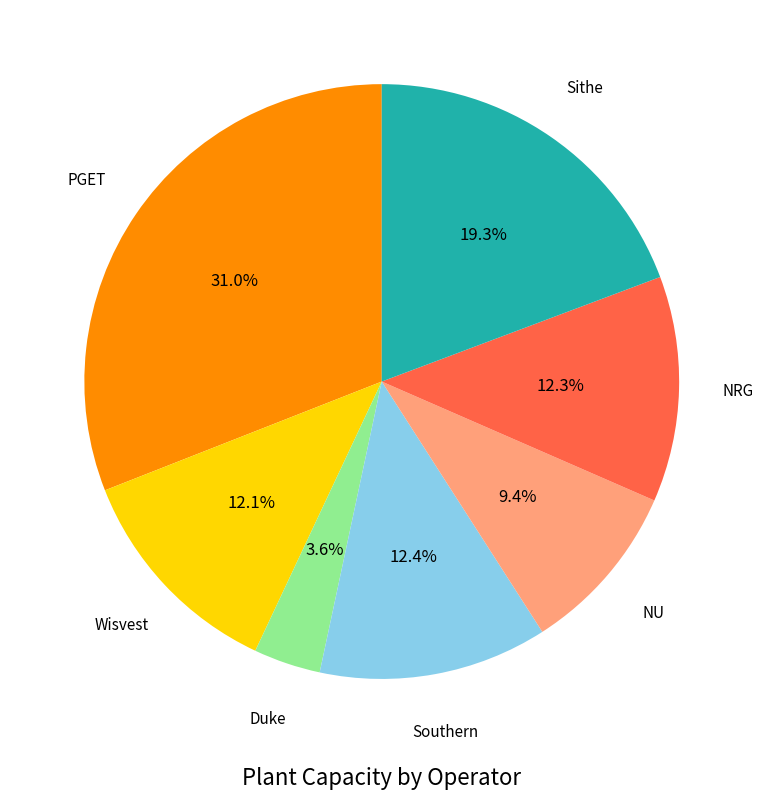

Does any single category account for the majority?

No